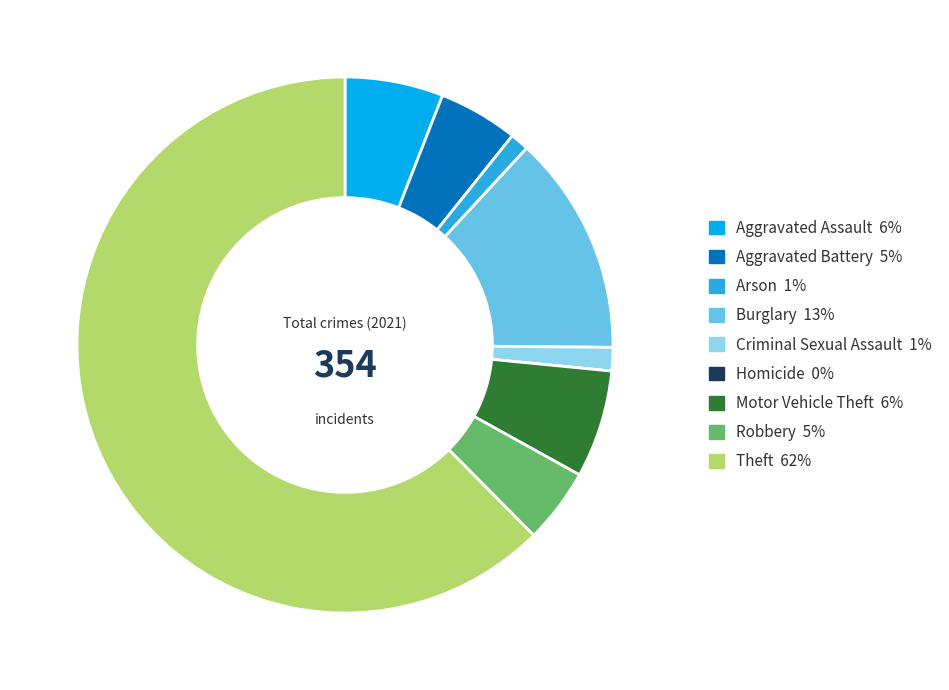

True or false: Motor Vehicle Theft accounts for 6% of the total.

True